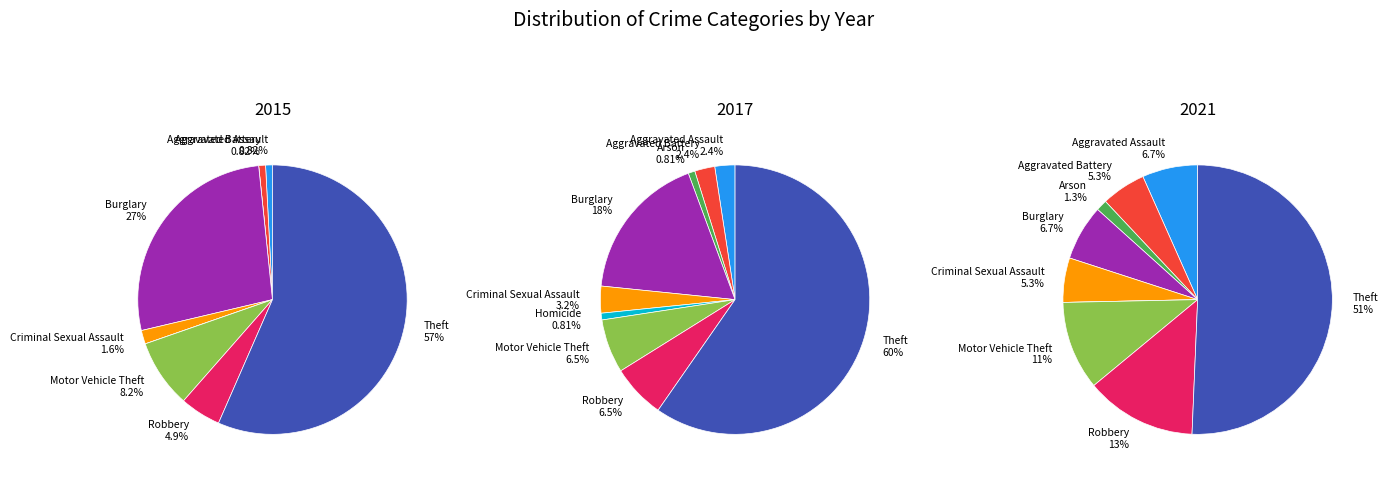

To the nearest percent, what portion does Aggravated Assault represent?

7%